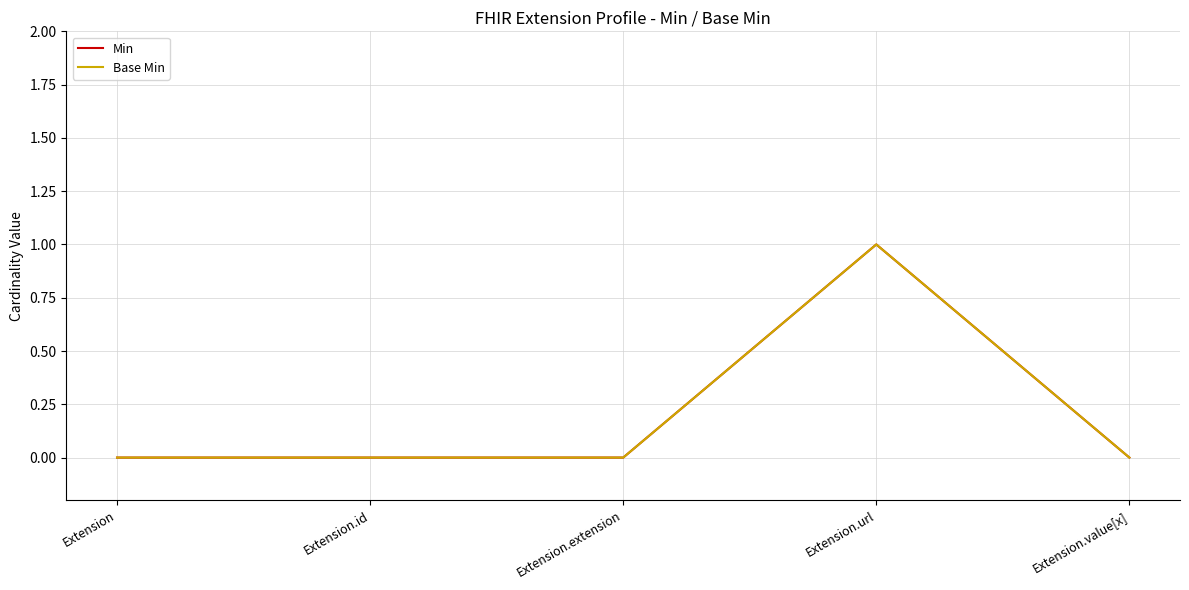

What is the difference between the Min values at Extension.value[x] and Extension.url?

1